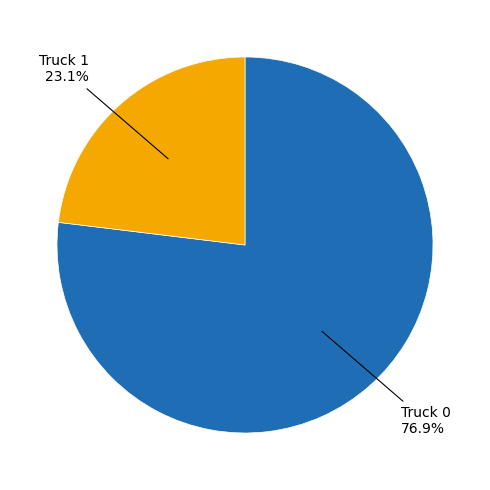

Is there a majority slice in this chart?

Yes